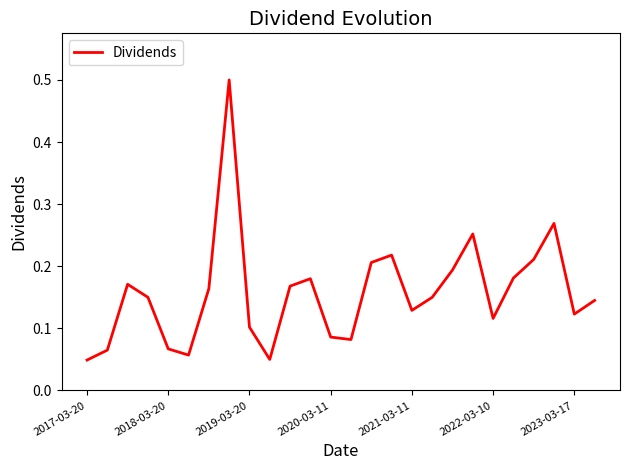

How many interior local valleys (lower than both neighbors) does the data have?

6